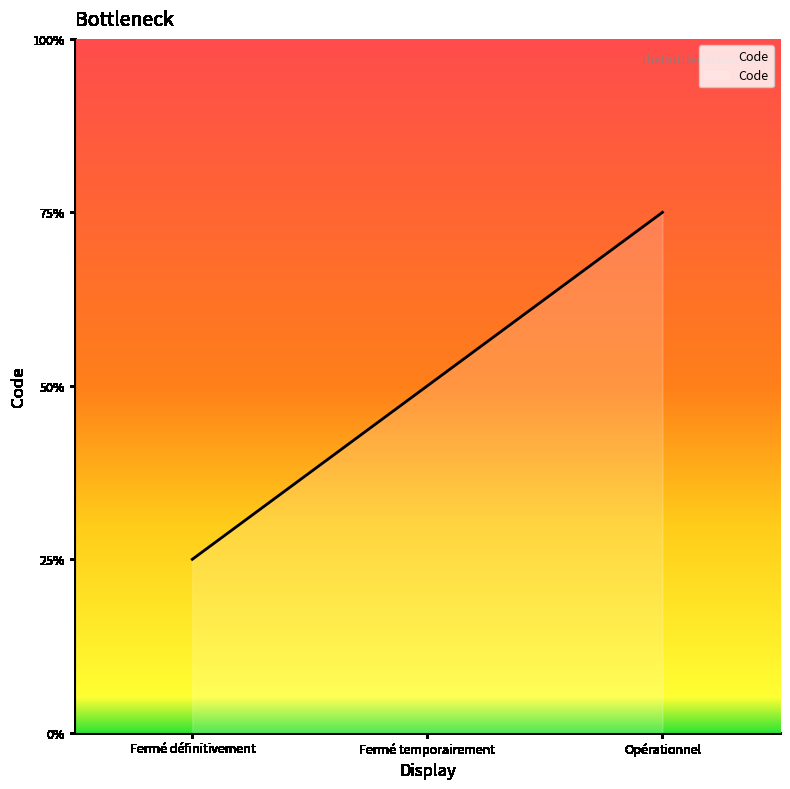

What position from the right is Opérationnel?

1